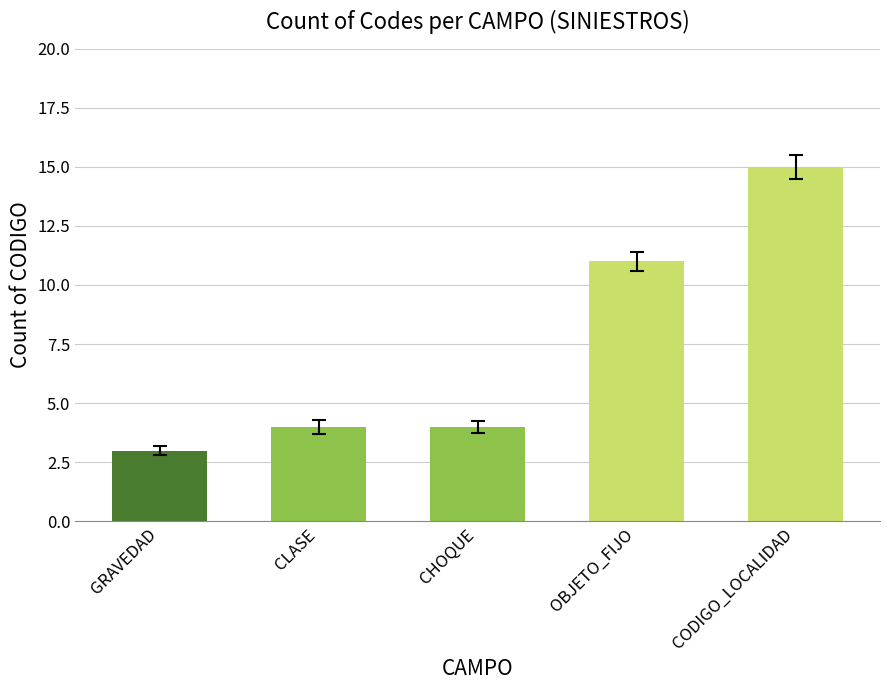

What is the value of the 2nd bar from the left?

4